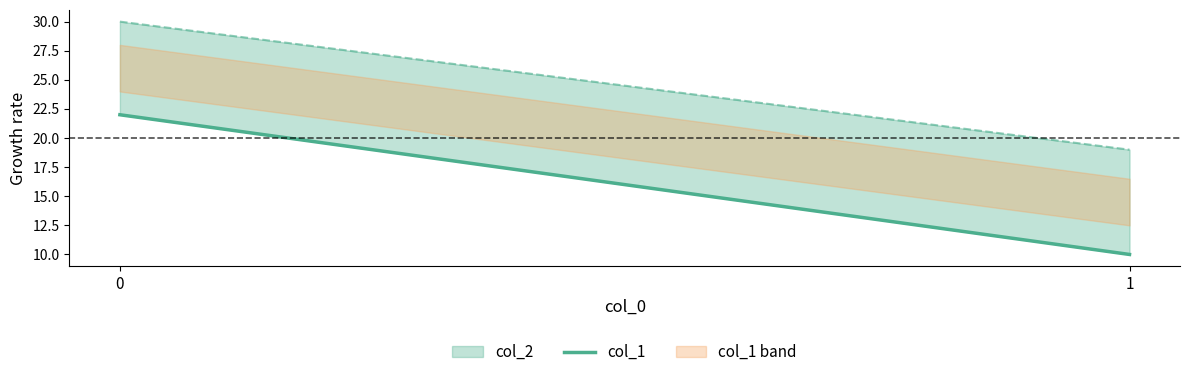

How many values are between 10 and 22?

2